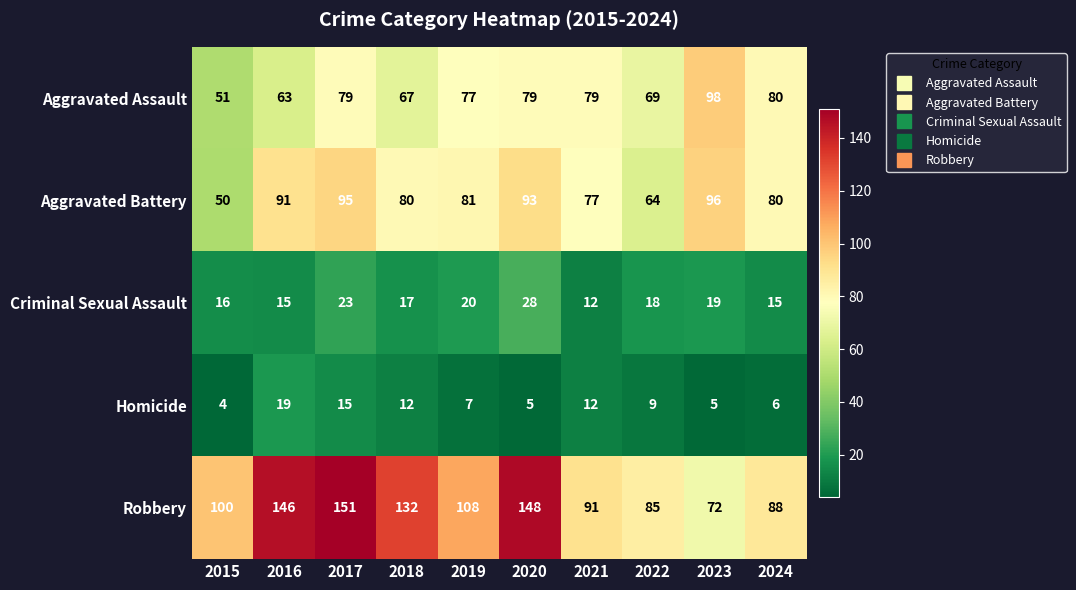

Where does the Aggravated Battery series first go above 81?

2016